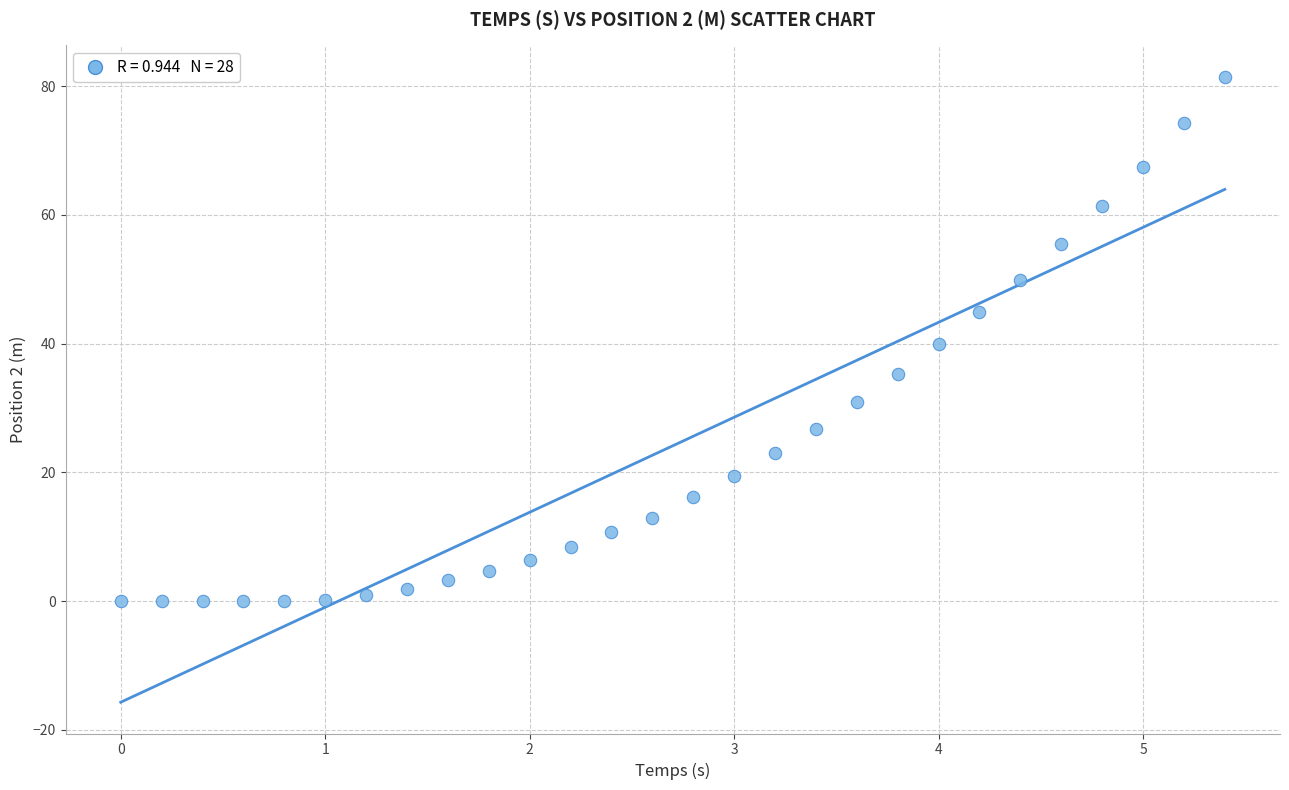

What is the range of Y values (max minus min)?

81.5